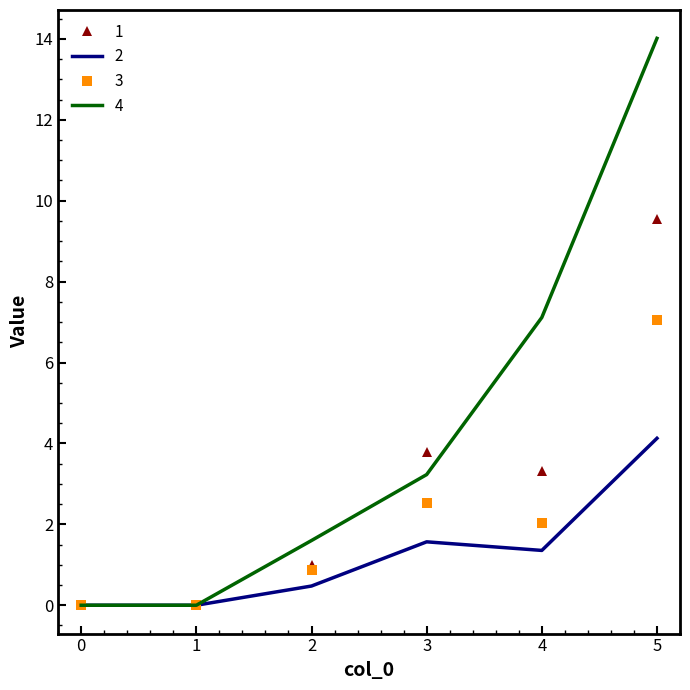

What are all the series names shown in the legend?

1, 2, 3, 4